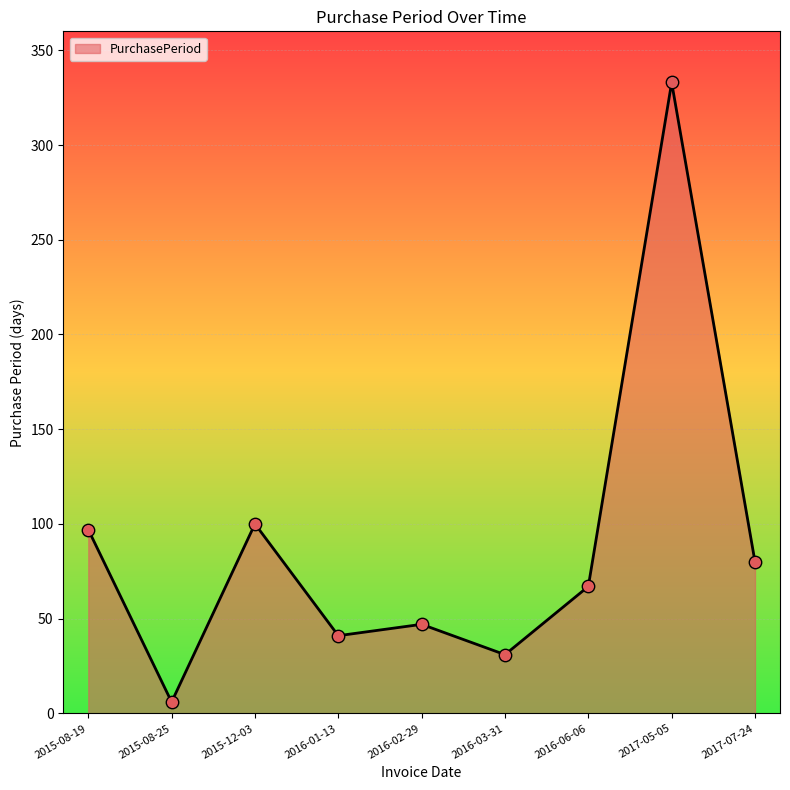

What is the change in value from 2015-12-03 to 2017-07-24?

-20